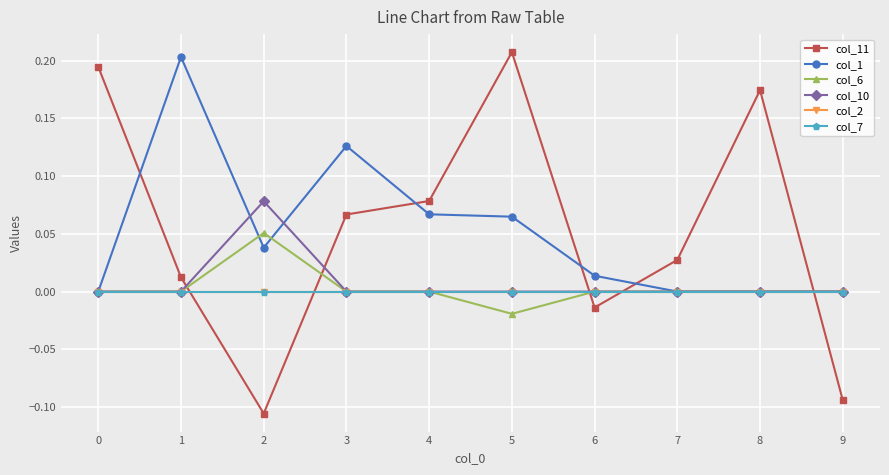

Is this an area chart (filled region under the line)?

No